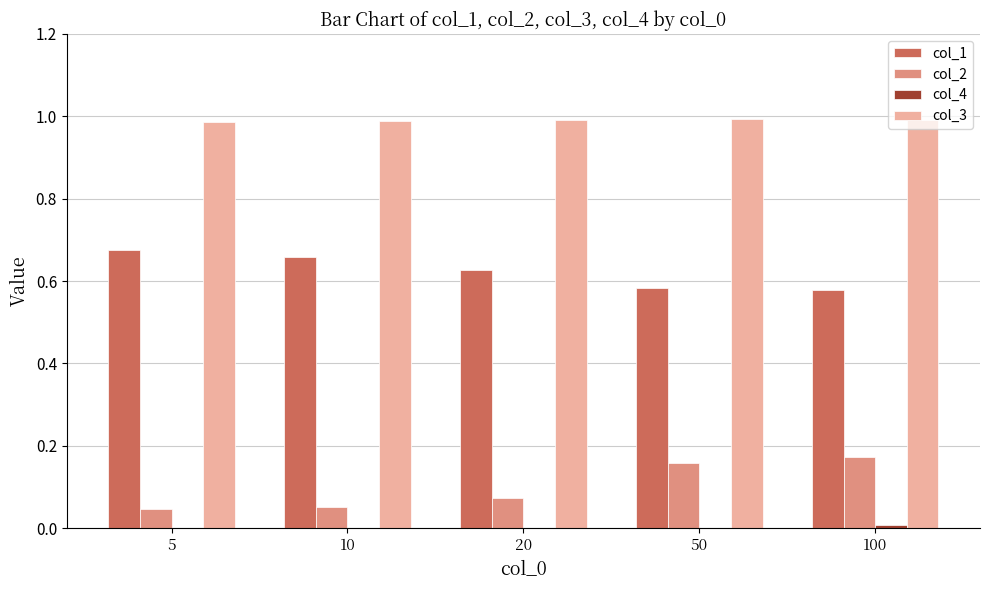

Count the number of categories in the chart.

5